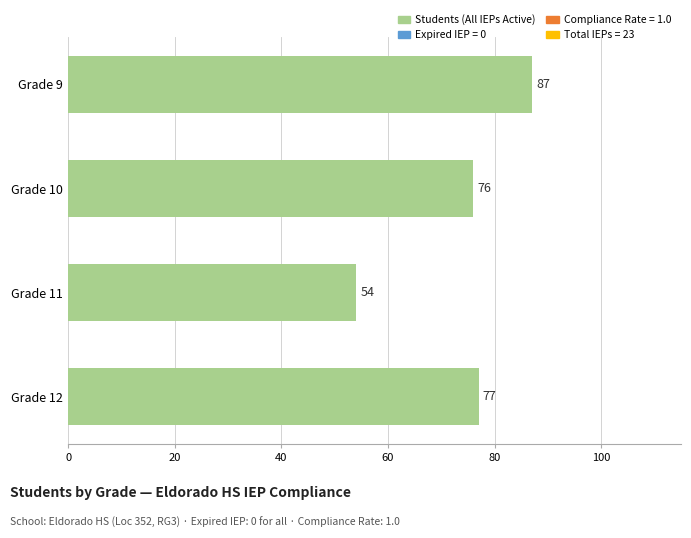

Reading bottom to top, extract all data points from this chart.

77	54	76	87